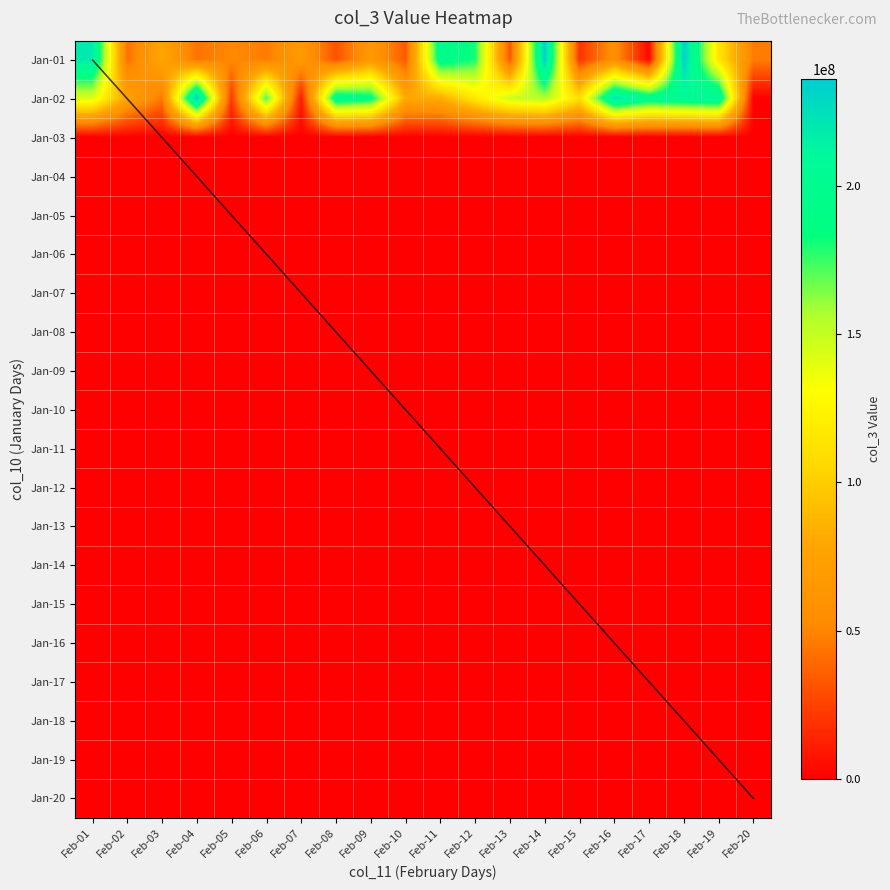

What is the difference between the highest and lowest values at Feb-03?

78640560